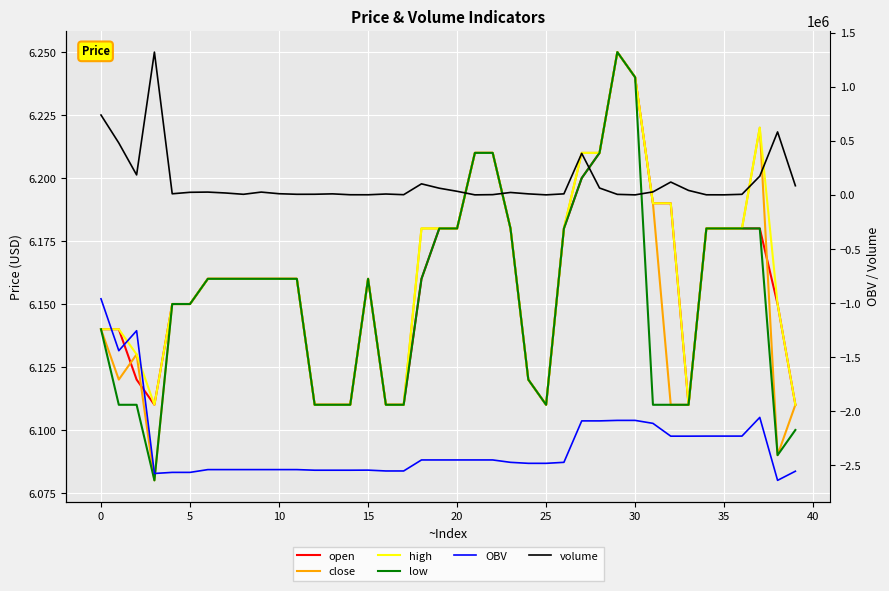

What is the approximate value of open at 30?

6.2